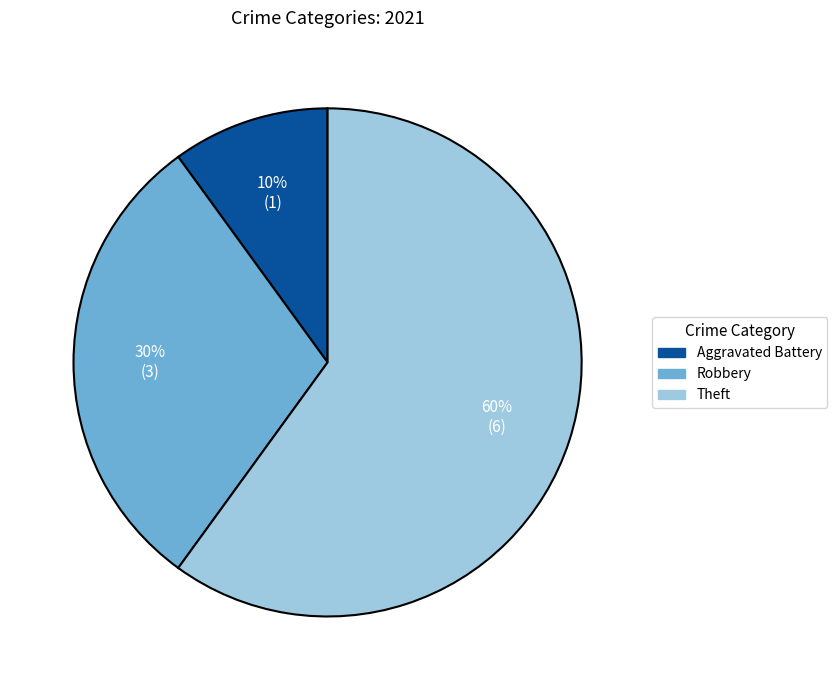

Rank the categories by value from highest to lowest.

Theft, Robbery, Aggravated Battery